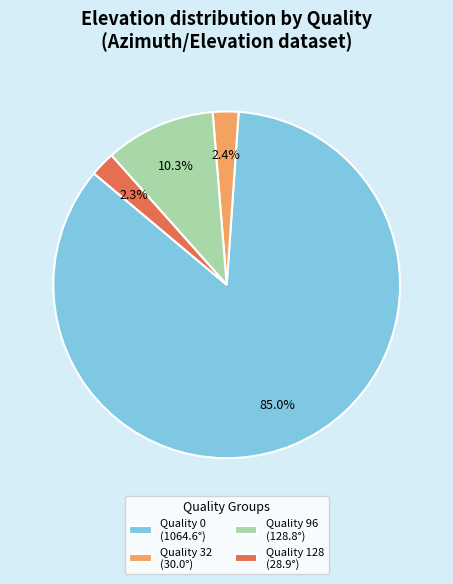

Does any single category account for the majority?

Yes